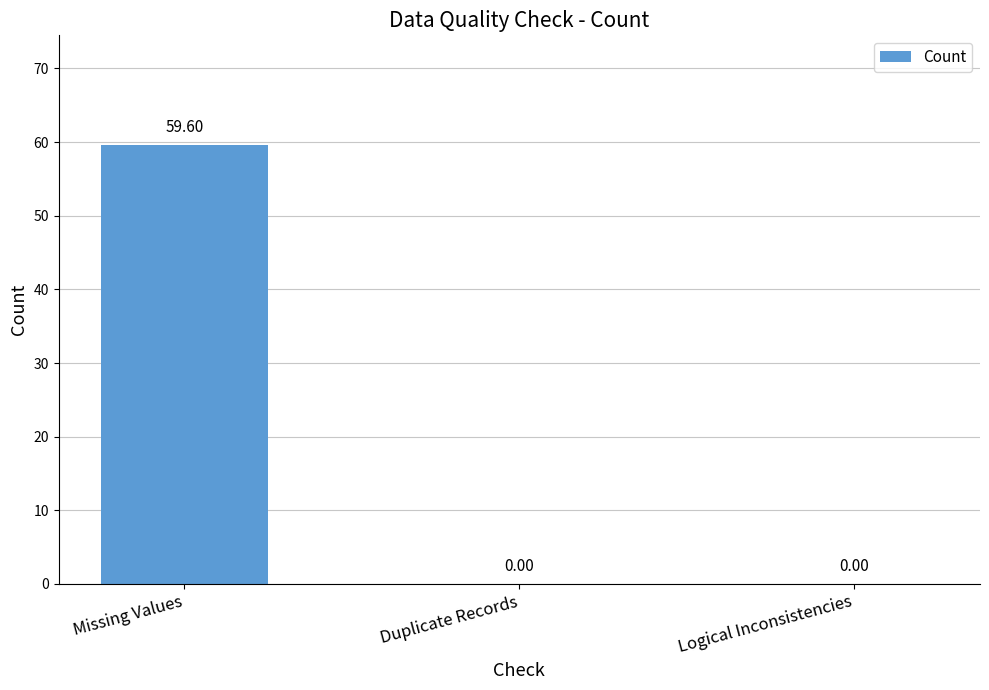

What is the average value?

19.9